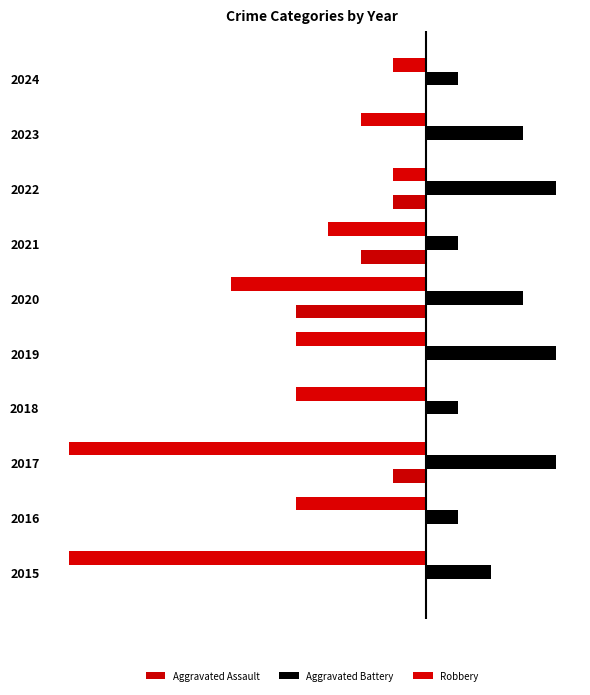

Rank the series by their average value, from lowest to highest.

Robbery, Aggravated Assault, Aggravated Battery